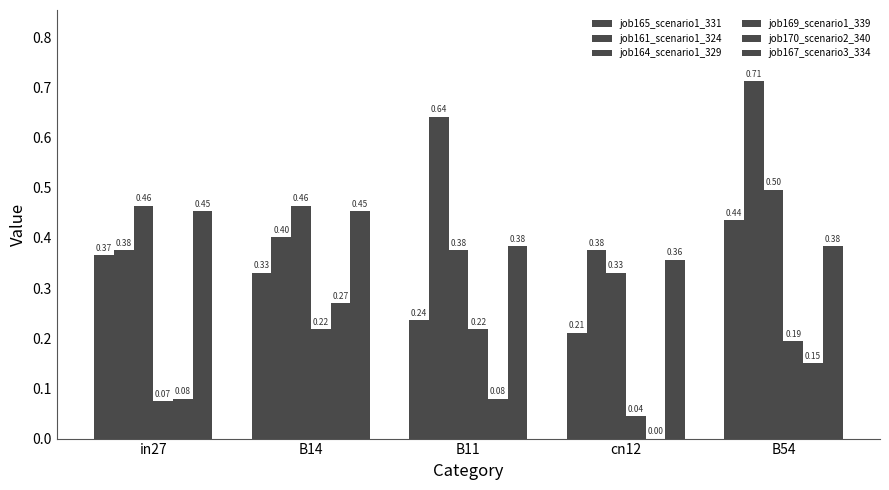

How many groups of bars are there?

5